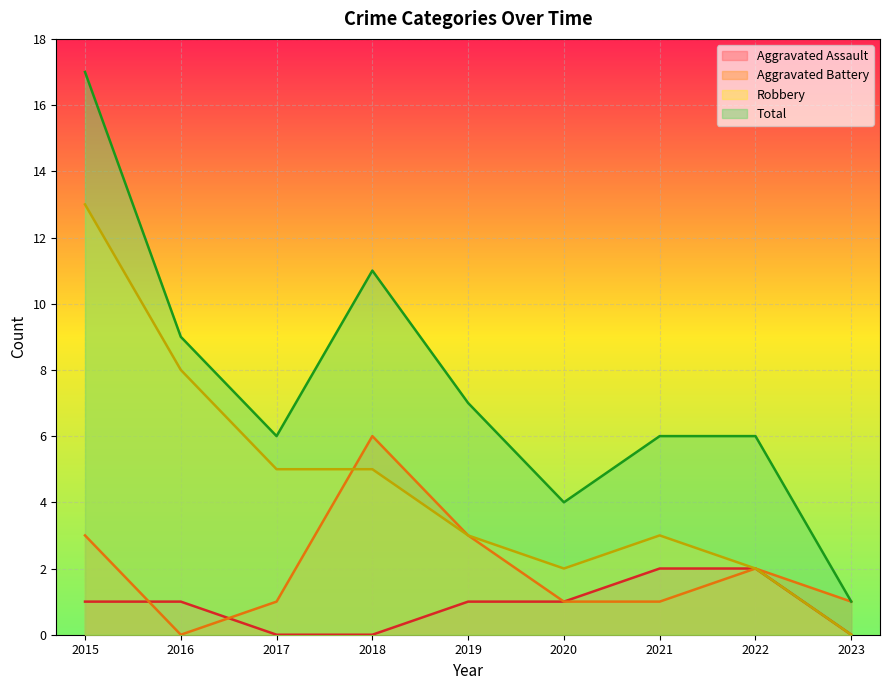

How many categories are shown in the chart?

9